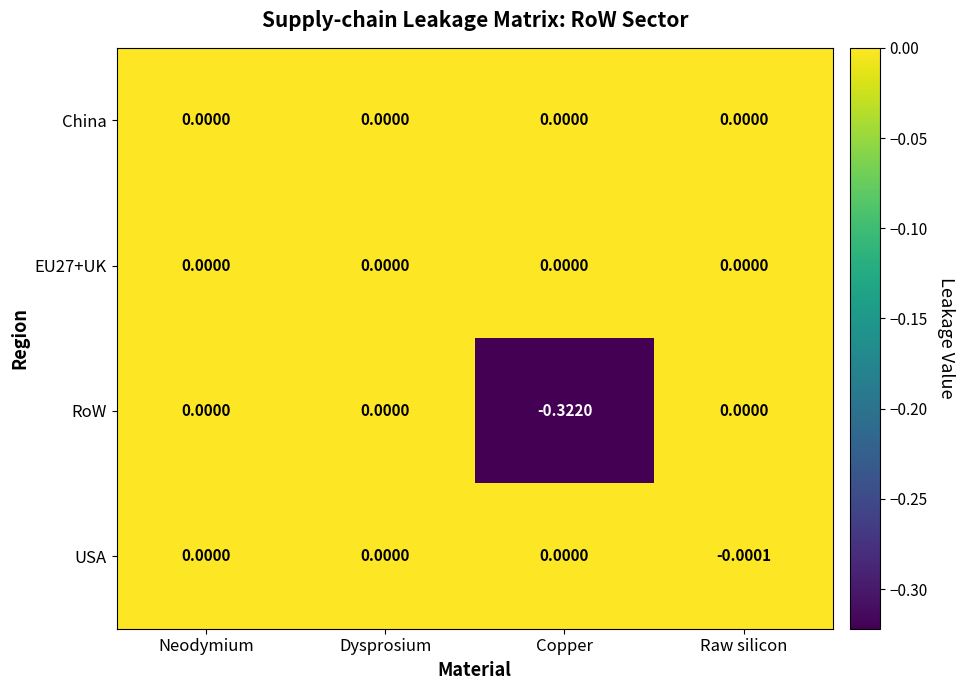

Is the value of EU27+UK at Copper greater than the value of USA at Raw silicon?

Yes